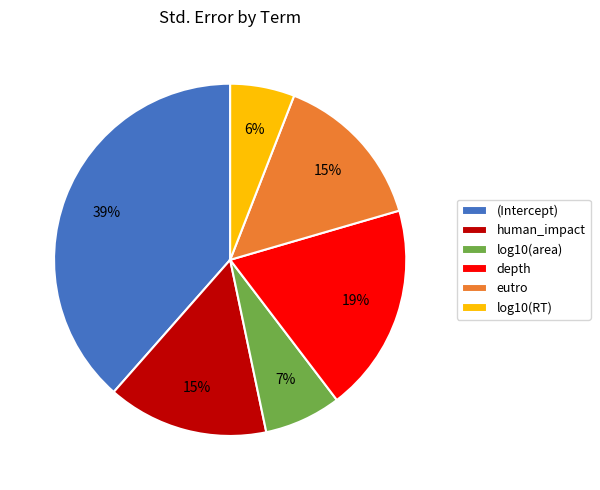

Is there any slice that represents more than half of the pie?

No